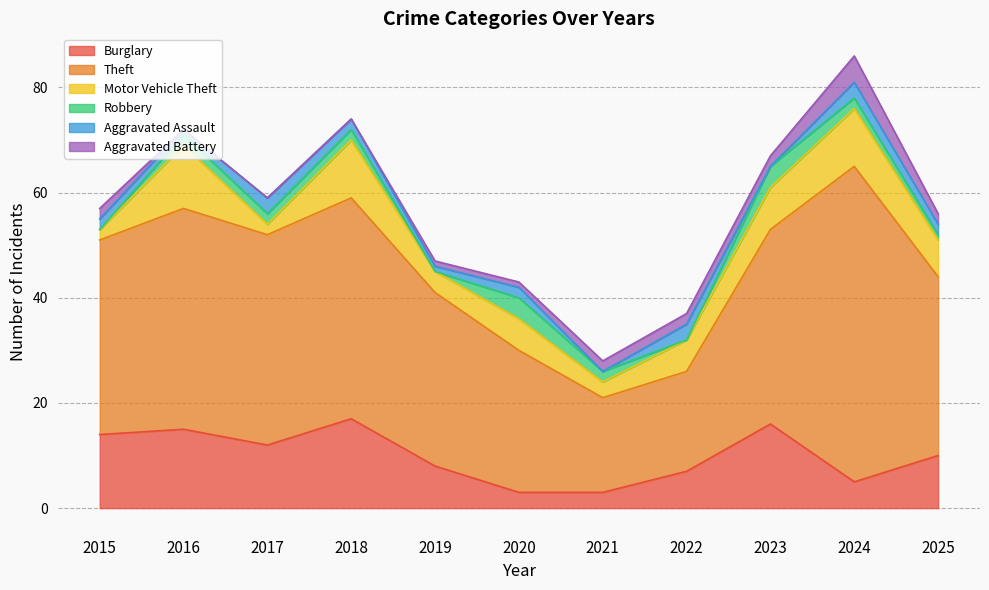

How many values in the Aggravated Battery series are below 2?

5